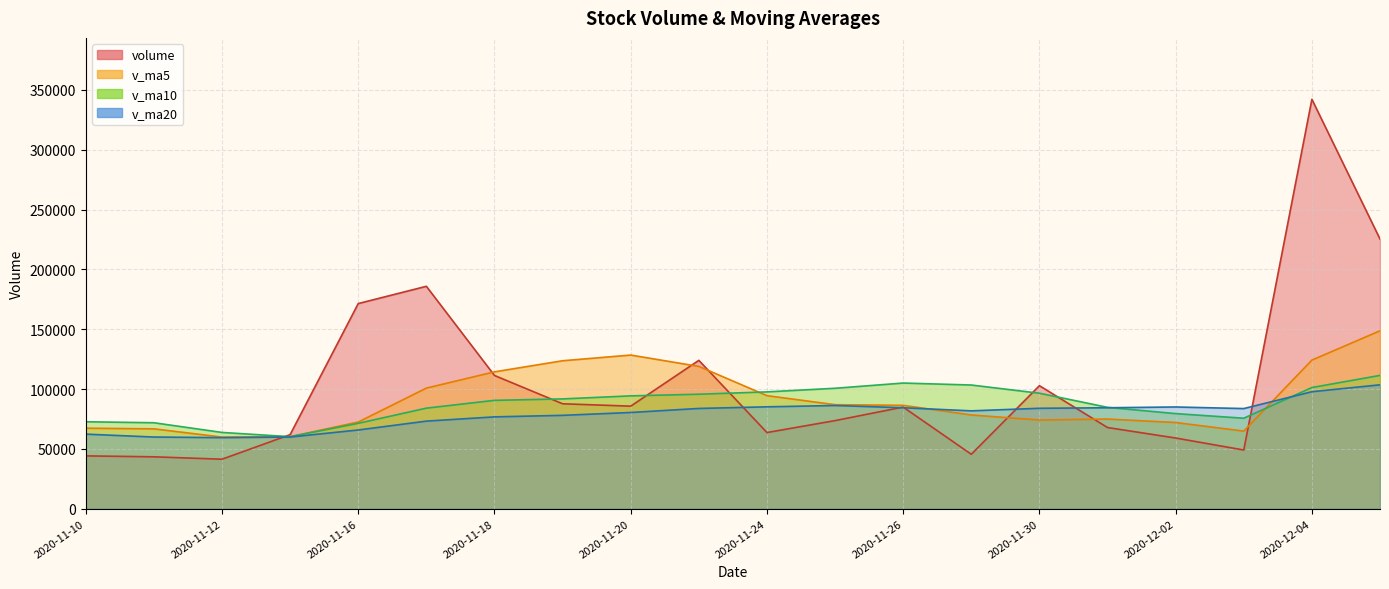

How many lines are shown in the chart?

4